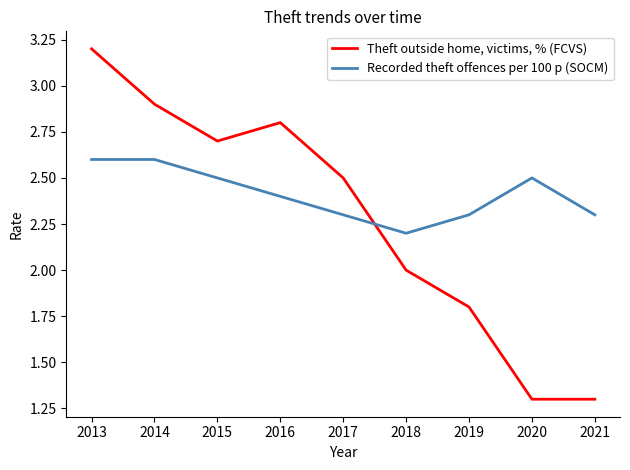

Which series has the largest range (max minus min)?

Theft outside home, victims, % (FCVS)